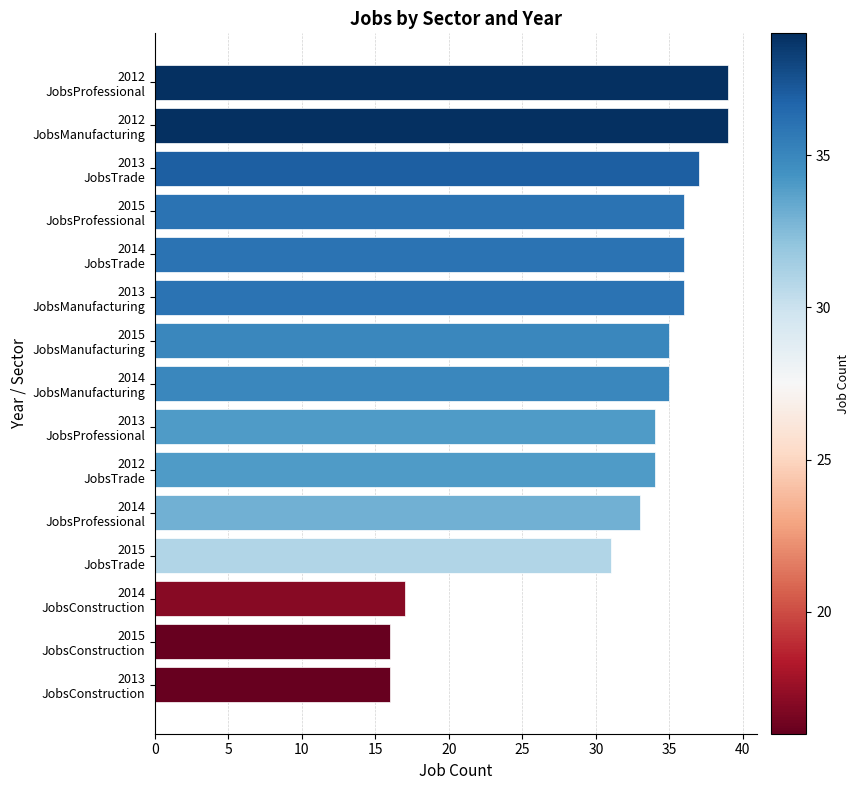

Reading bottom to top, what are all the values shown in this chart?

16	16	17	31	33	34	34	35	35	36	36	36	37	39	39